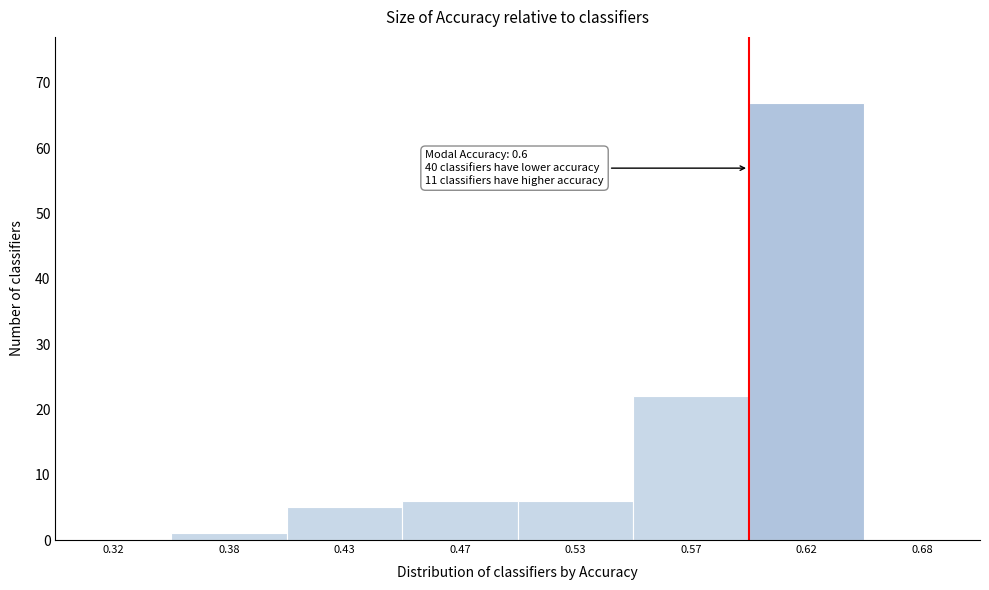

Reading right to left, transcribe all the data shown in this chart.

0.68=0	0.62=67	0.57=22	0.53=6	0.47=6	0.43=5	0.38=1	0.32=0